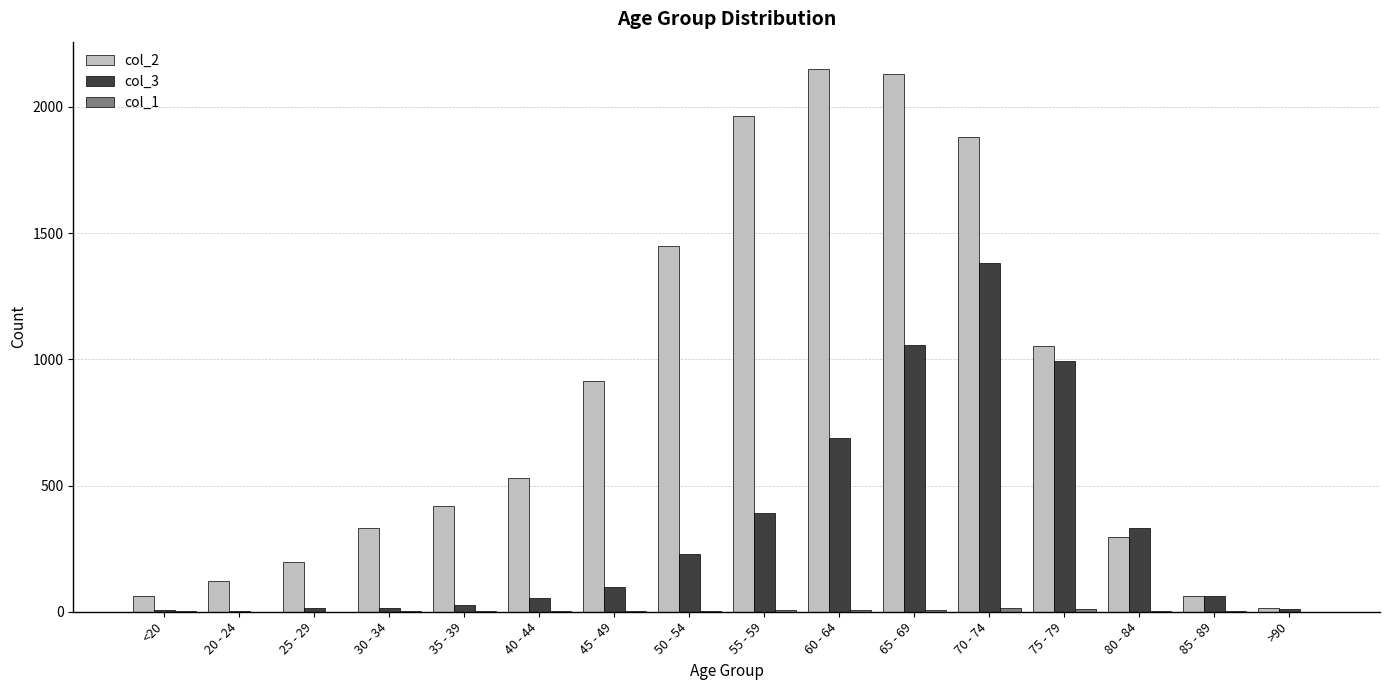

True or false: col_3 has a value of 690 at 65 - 69.

False